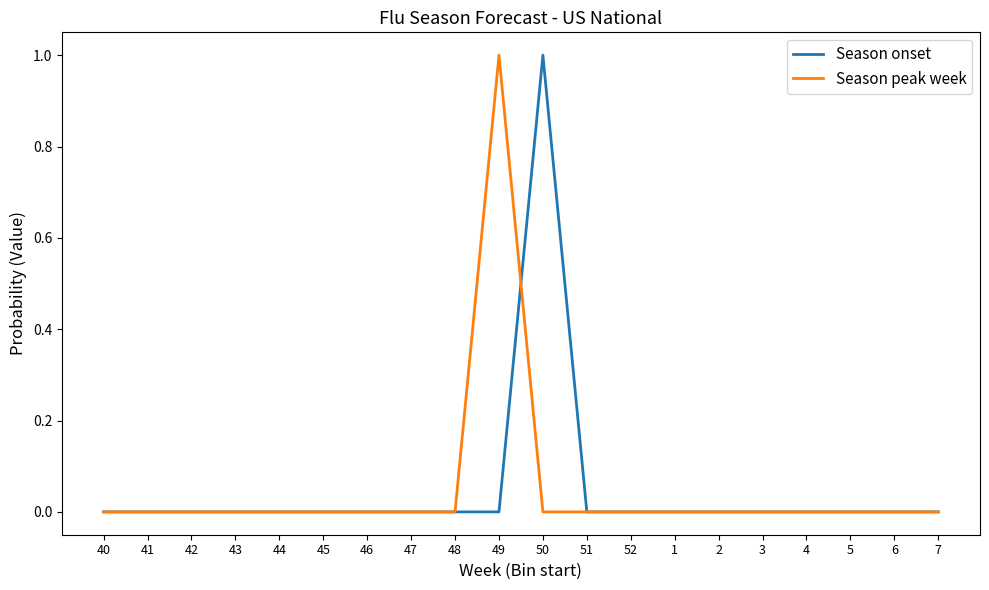

The Season peak week series shows 0 at 43. True or false?

True